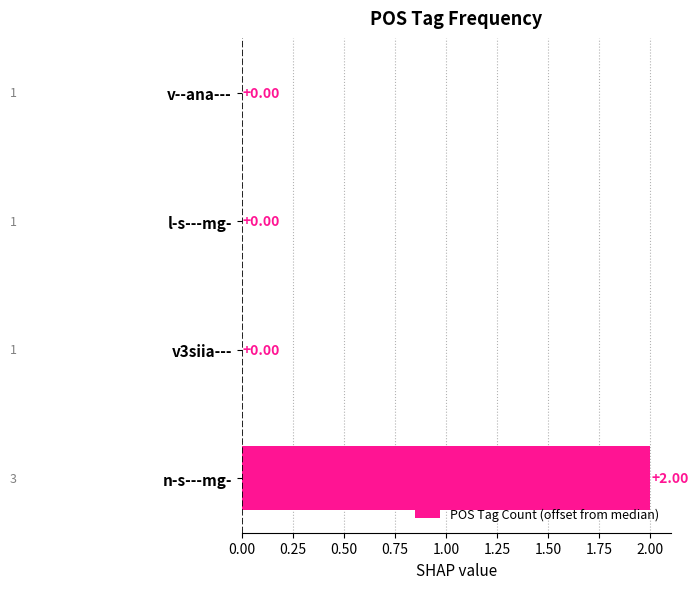

Which category has the highest value across all series?

n-s---mg-